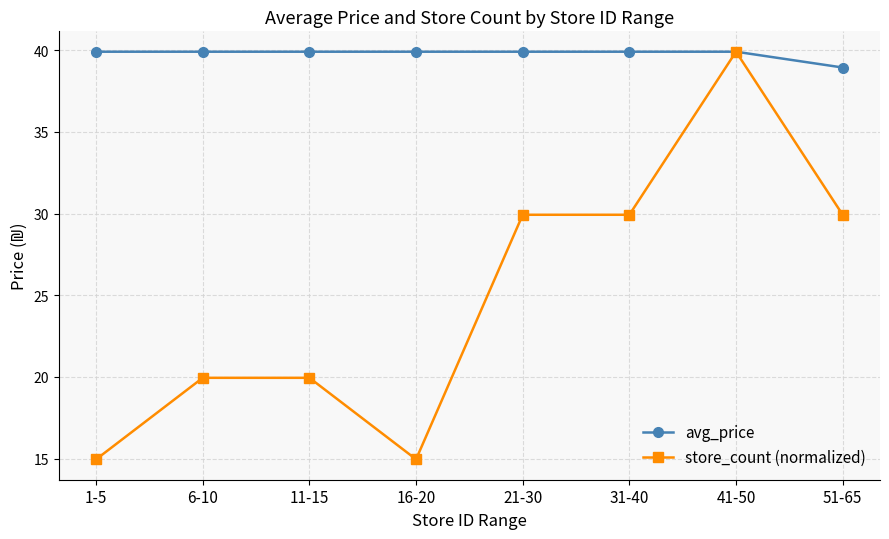

What is the lowest value of the store_count (normalized) series?

15.0